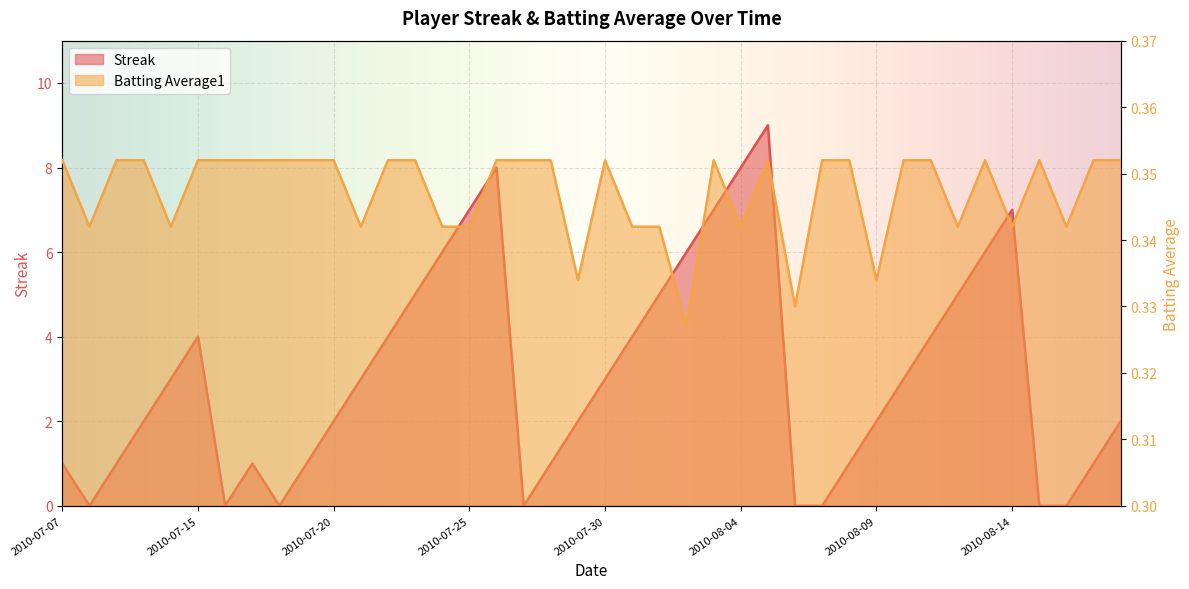

How many times do Streak and Batting Average1 cross each other?

12